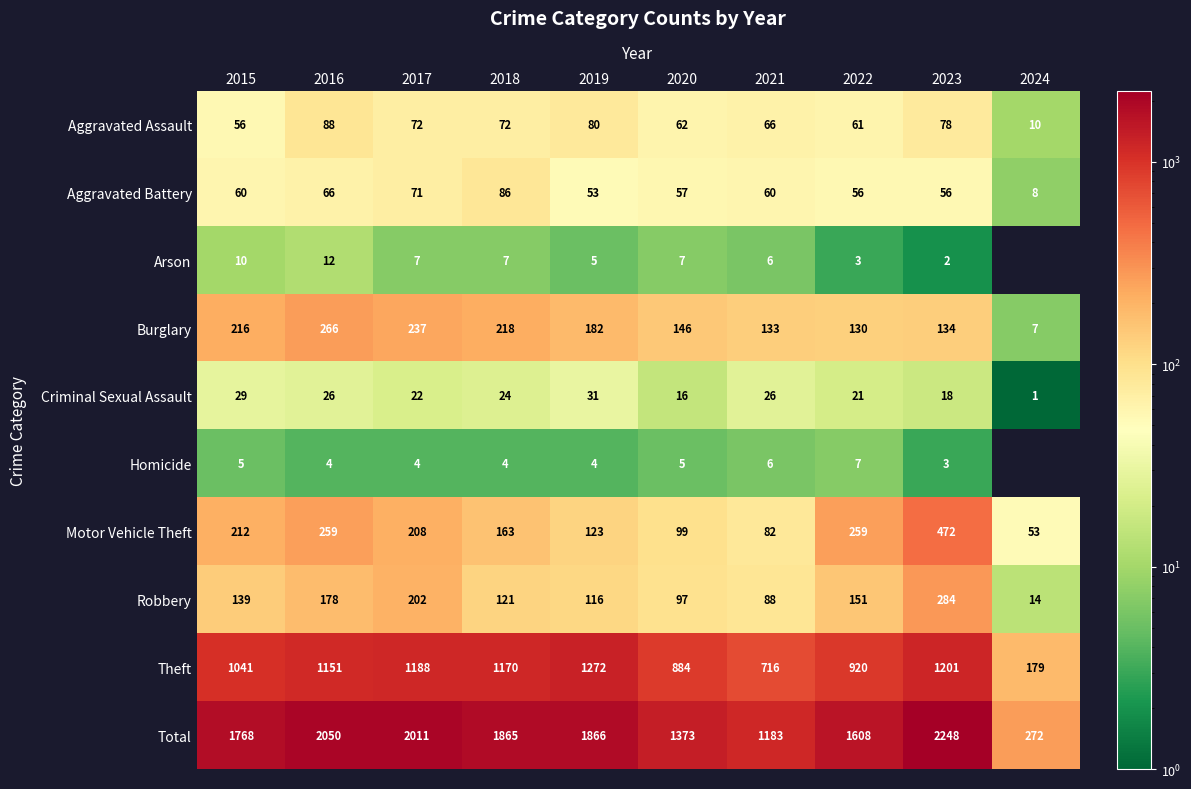

What is the difference between the Homicide values at 2023 and 2021?

3